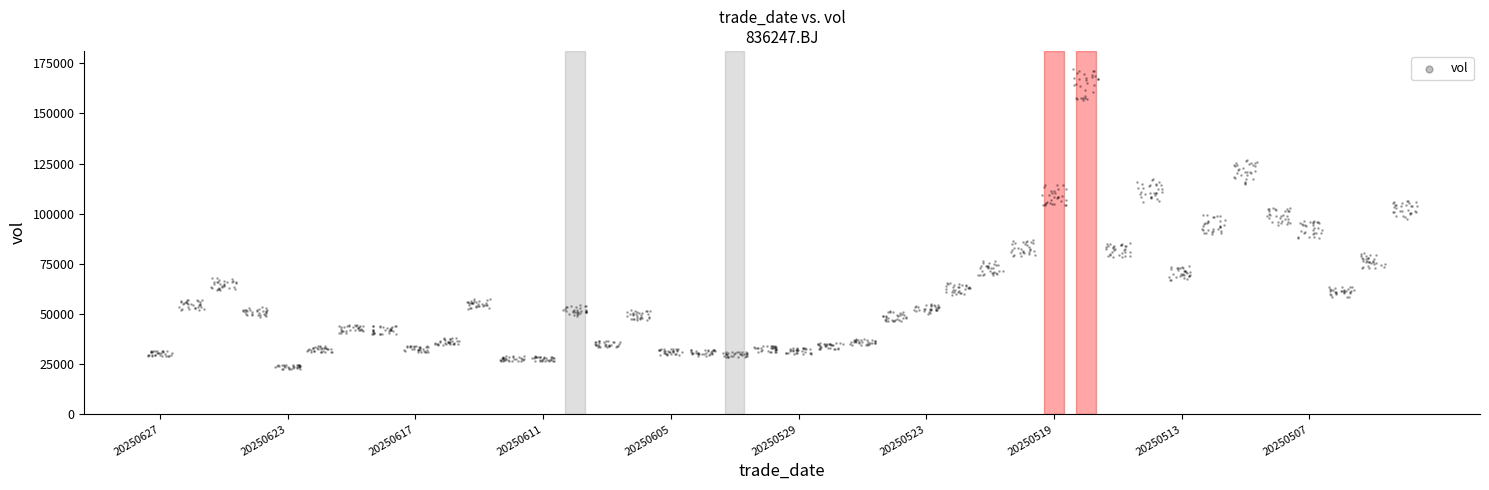

What is the range of X values (max minus min)?

39.7